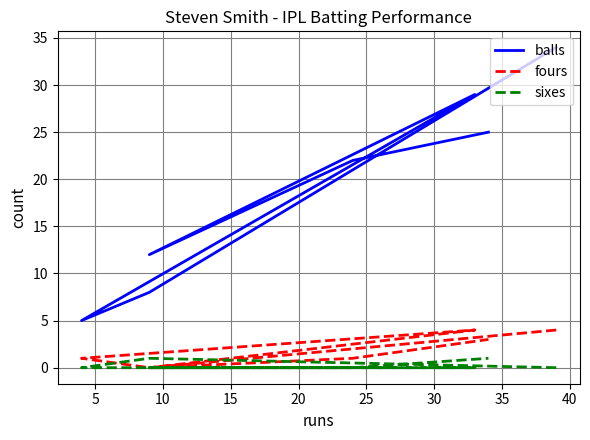

Rank the series at 25 from highest to lowest value.

balls, fours, sixes